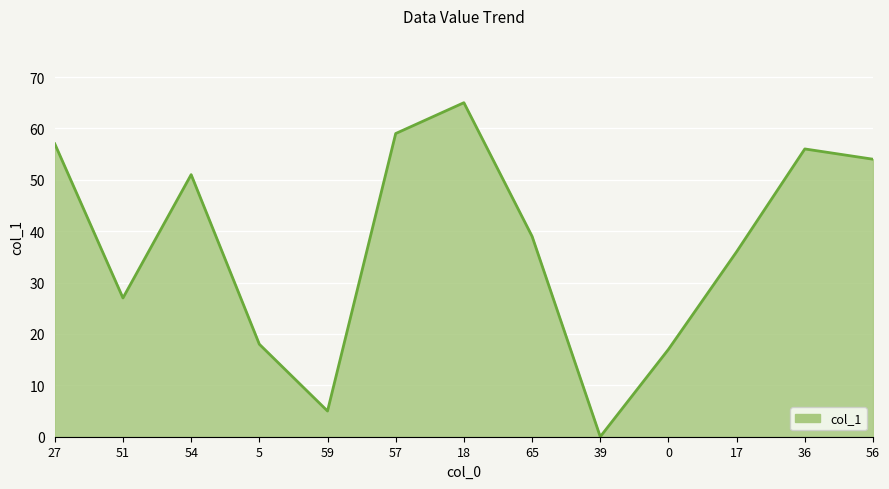

How many interior local peaks (higher than both neighbors) does the data have?

3